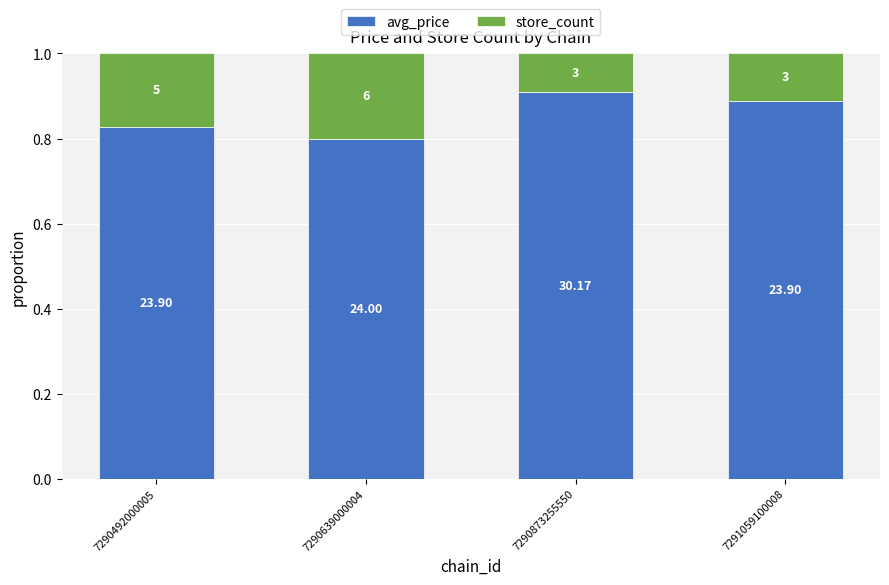

Are the bars horizontal?

No